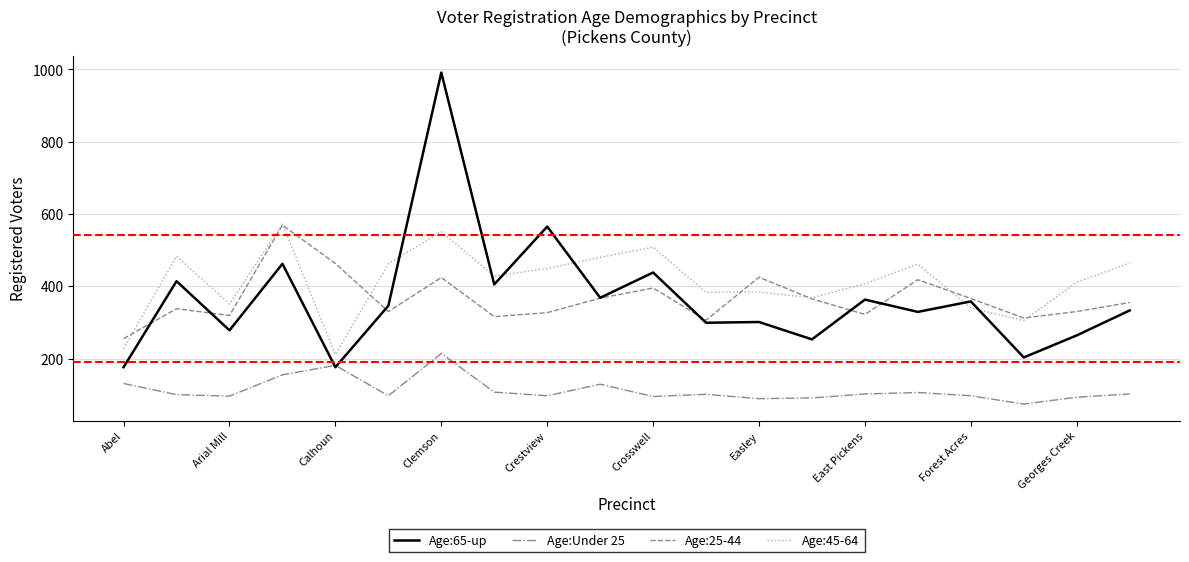

Which series has the largest total across all categories?

Age:45-64